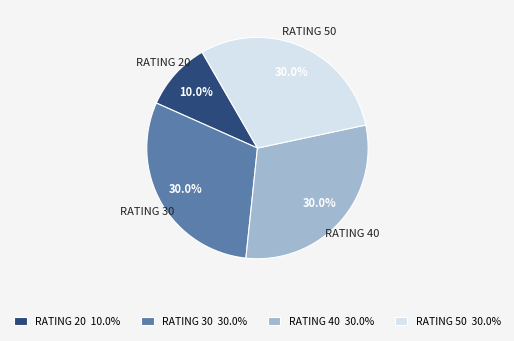

Is there any slice that represents more than half of the pie?

No